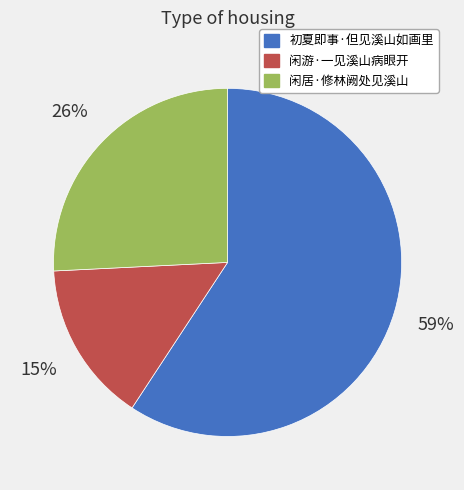

To the nearest percent, what is the average slice percentage?

33%